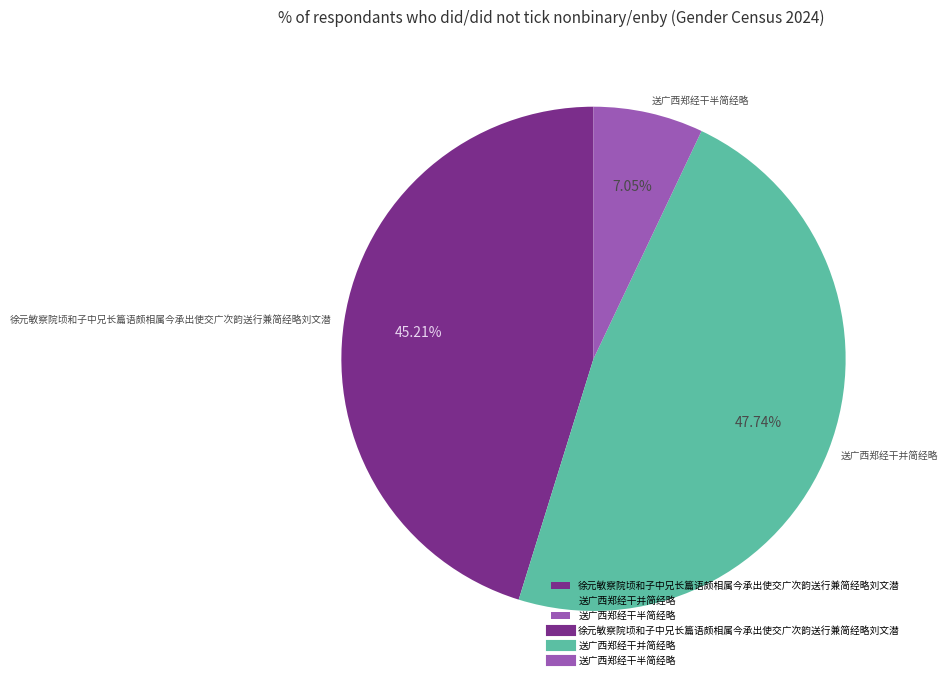

To the nearest percent, what is the average slice percentage?

33%